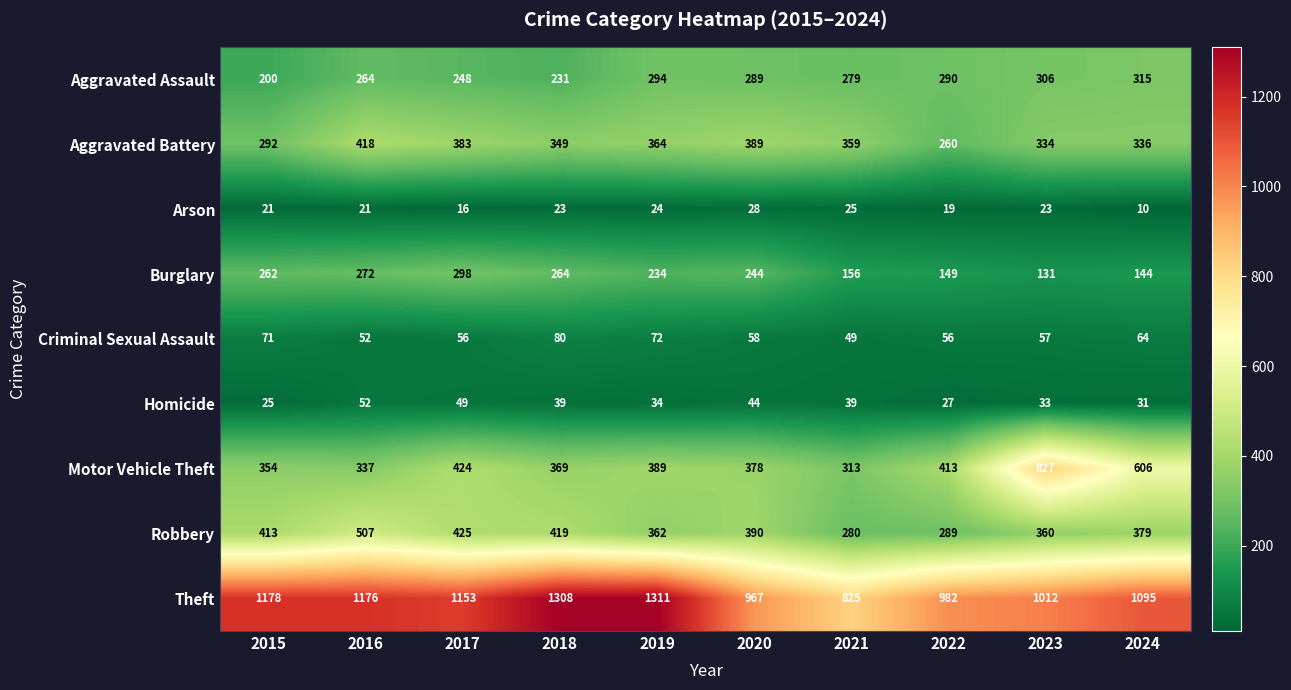

At which label does Theft first exceed 1153?

2015